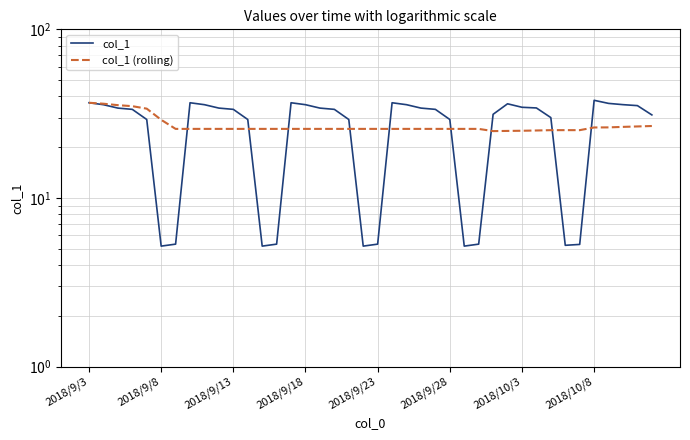

True or false: col_1 (rolling) has more than 0 points higher than both neighbors.

True